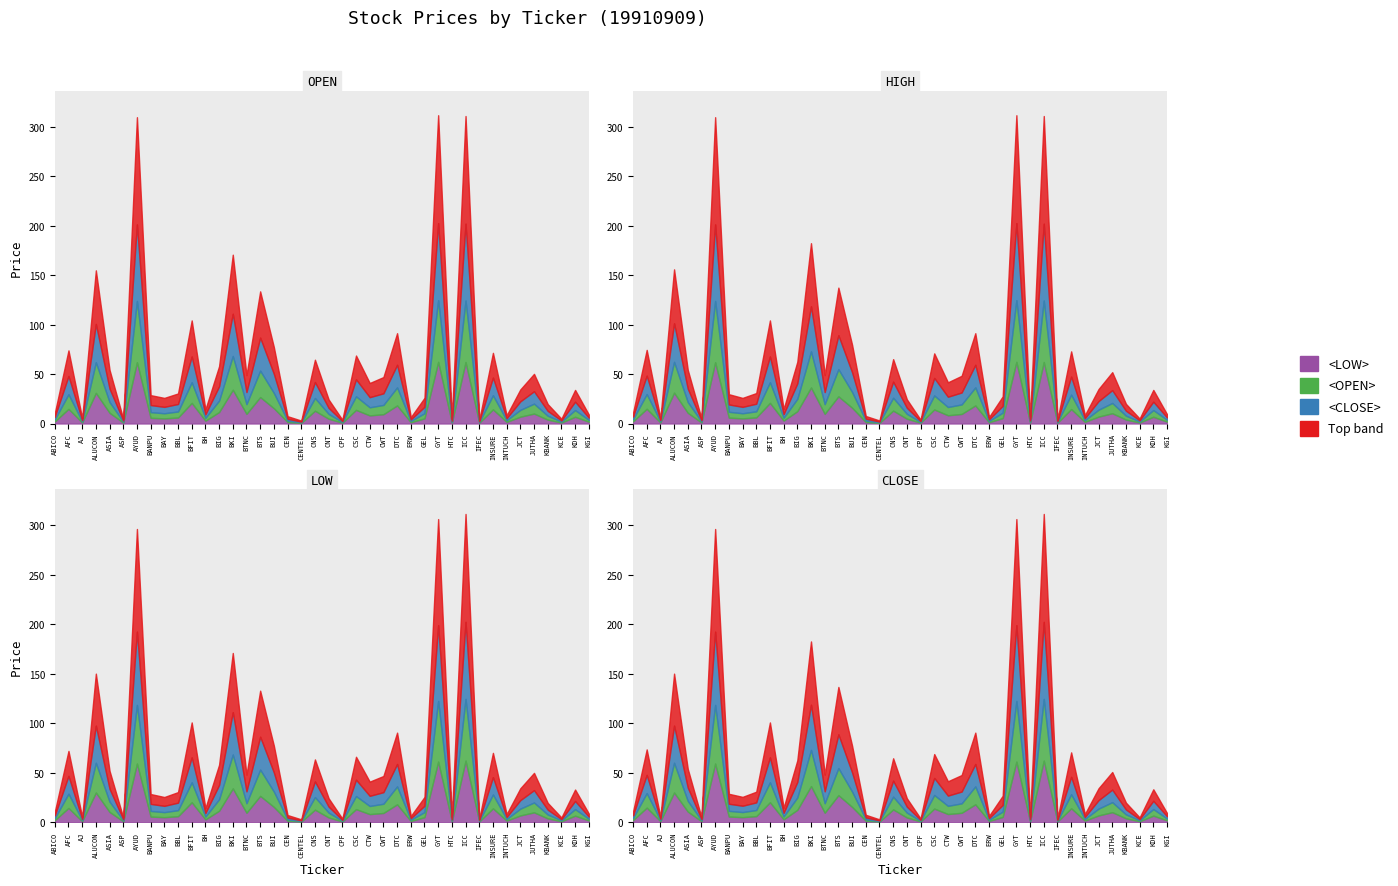

How many lines are shown in the chart?

4